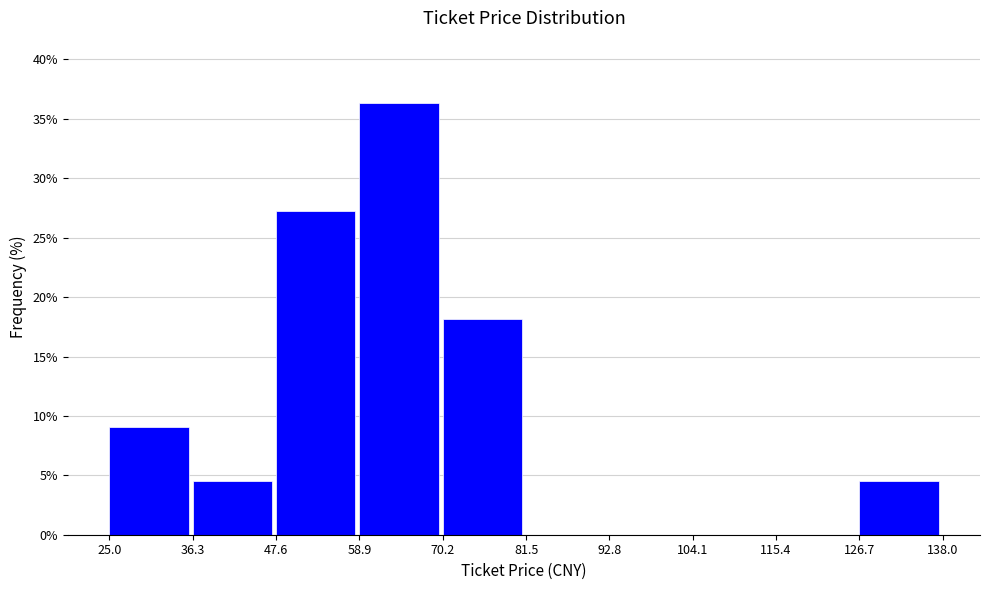

Reading left to right, transcribe this chart: for each bar, give the range it covers on the x-axis and its height. The values are not printed on the chart, so give them approximately, as read against the axis.

25.0 to 36.3: 9.0
36.3 to 47.6: 4.5
47.6 to 58.9: 27.5
58.9 to 70.2: 36.5
70.2 to 81.5: 18.0
81.5 to 92.8: 0
92.8 to 104.1: 0
104.1 to 115.4: 0
115.4 to 126.7: 0
126.7 to 138.0: 4.5